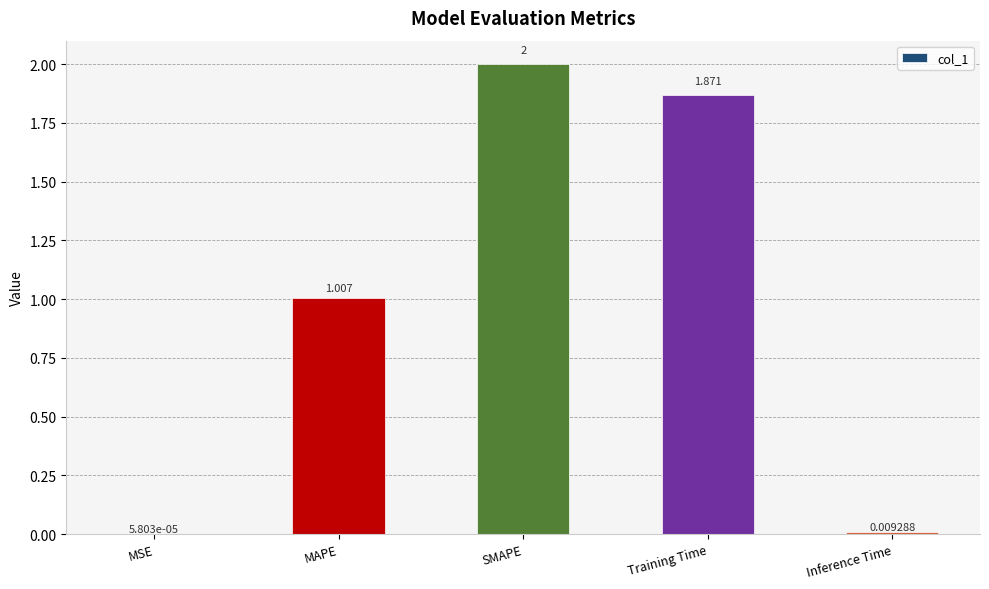

Where does the data first go above 1?

MAPE